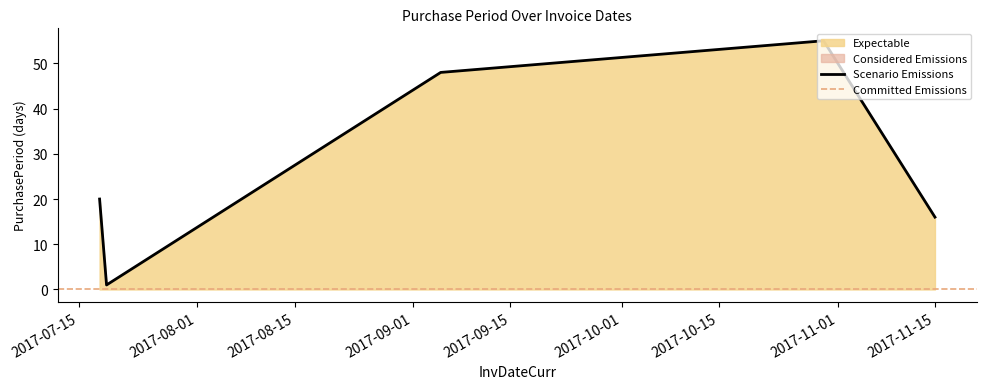

Count the number of values greater than 20.

2